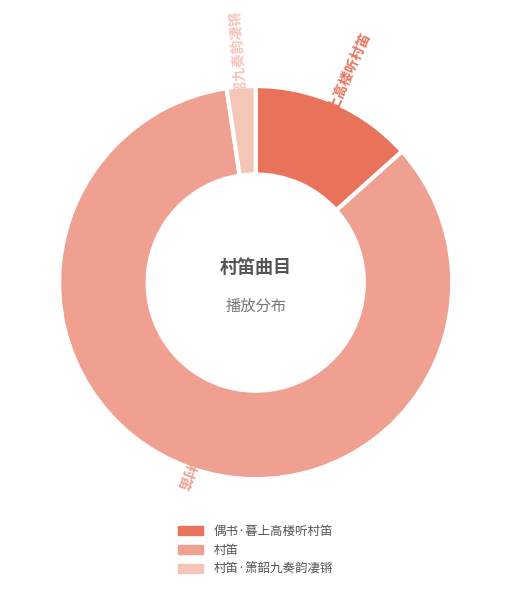

Does any single category account for the majority?

Yes